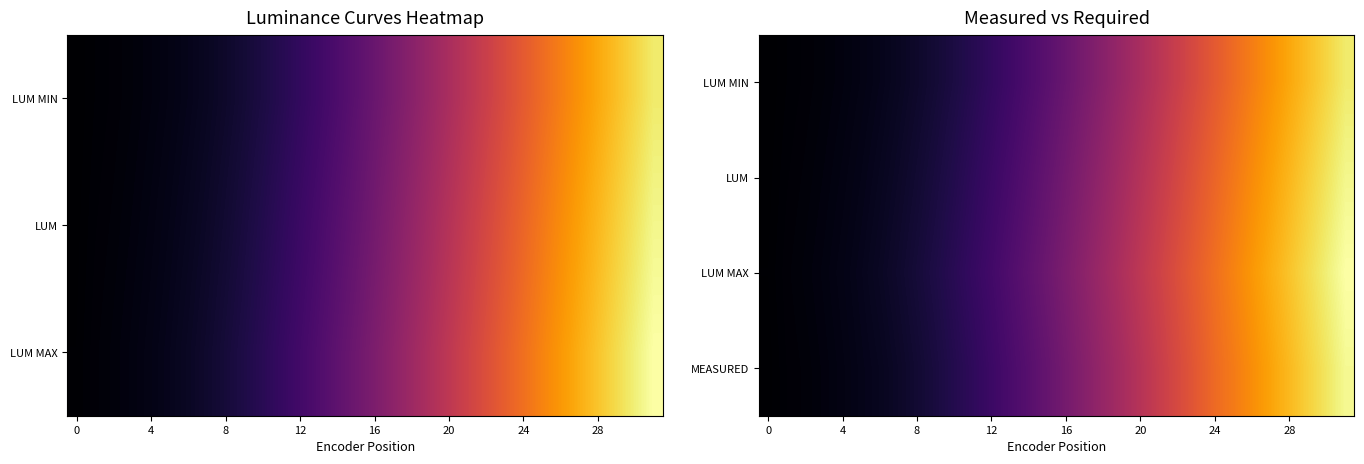

Which label corresponds to the largest value in the chart?

31